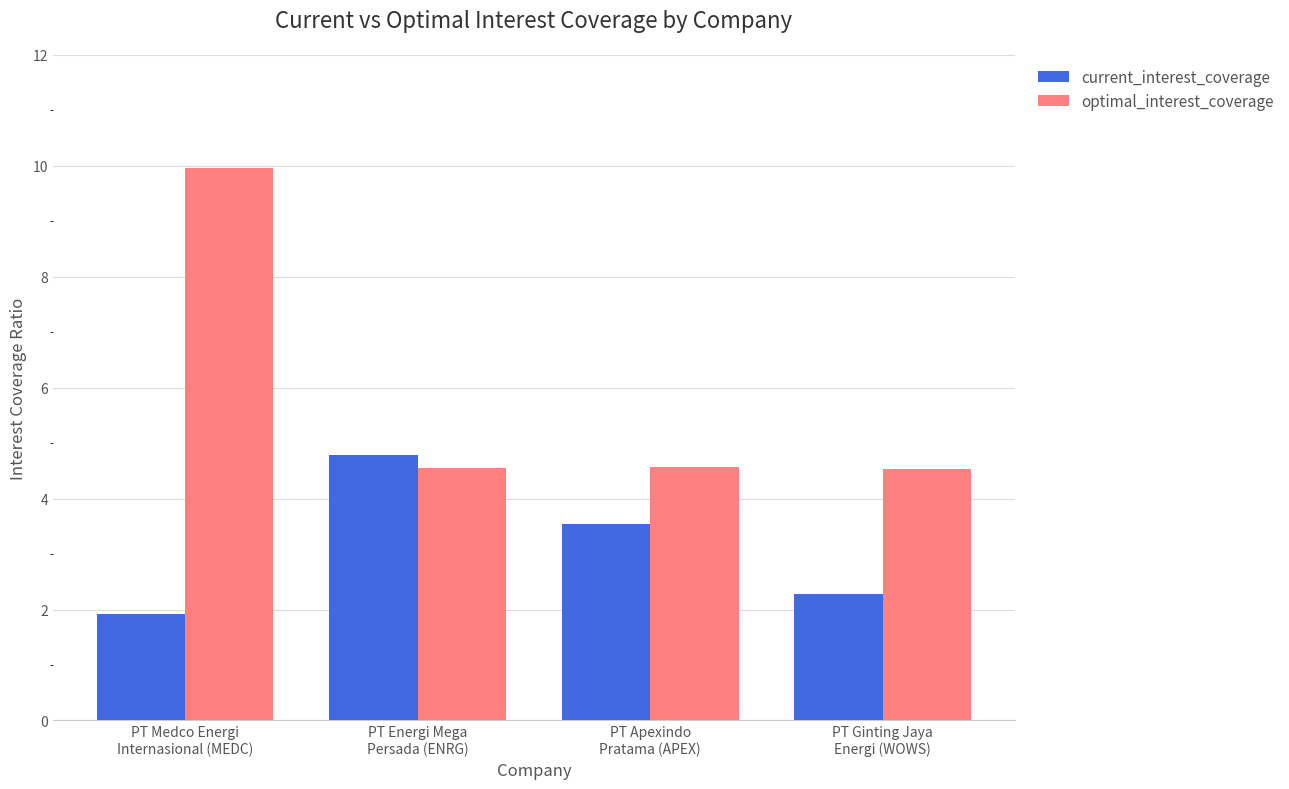

What is the label of the 3rd bar from the right?

PT Energi Mega
Persada (ENRG)